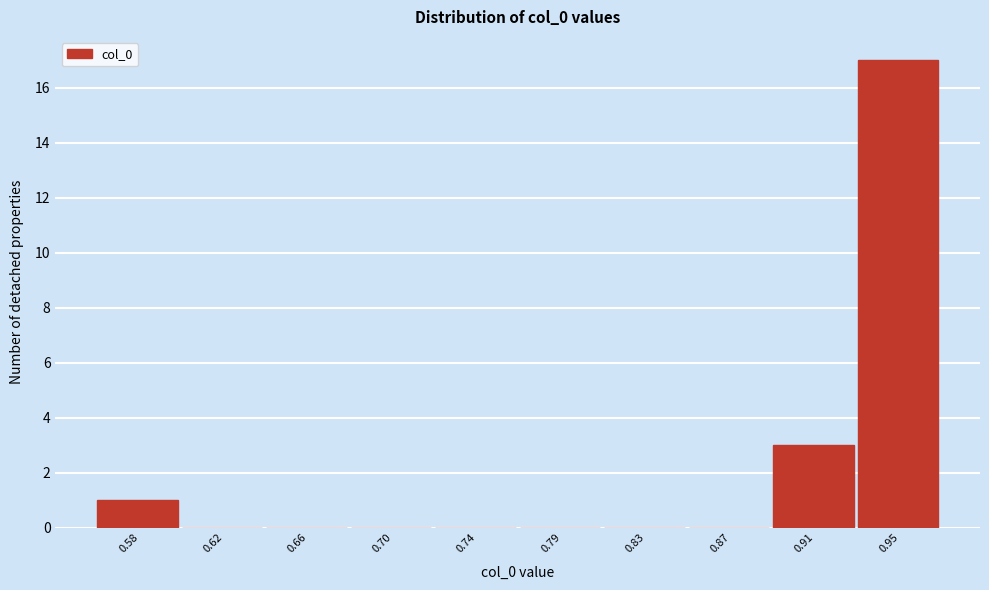

Reading left to right, what are all the values shown in this chart?

0.58=1	0.62=0	0.66=0	0.70=0	0.74=0	0.79=0	0.83=0	0.87=0	0.91=3	0.95=17